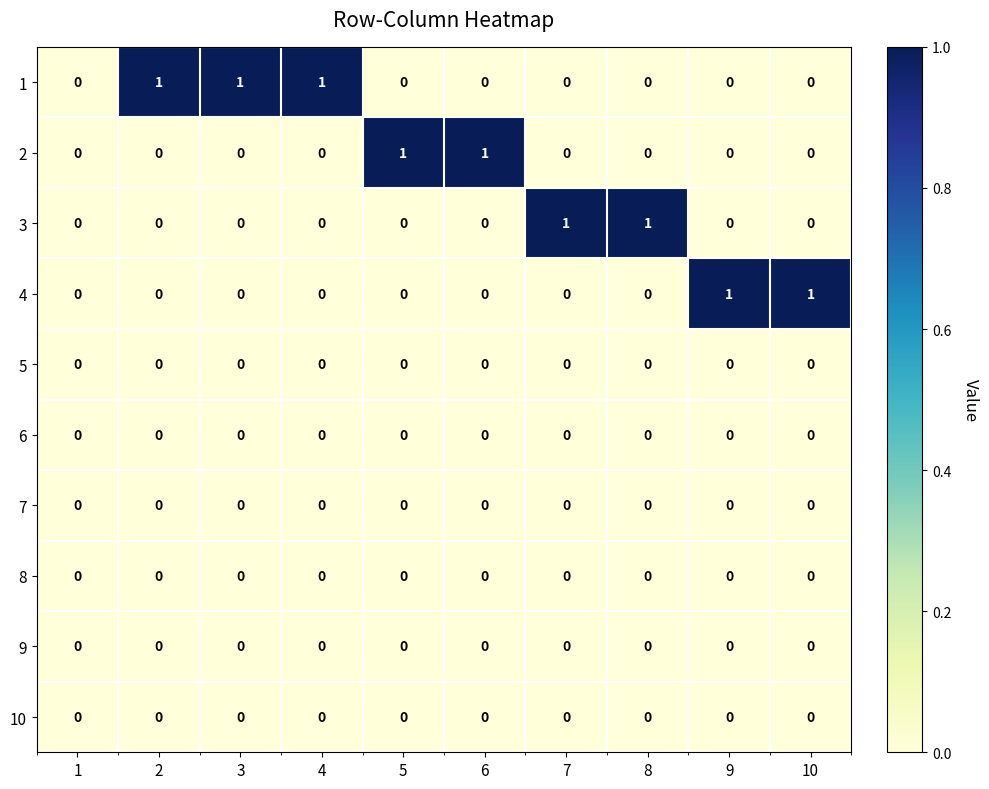

Count the 3 values in the range 0 to 1.

10